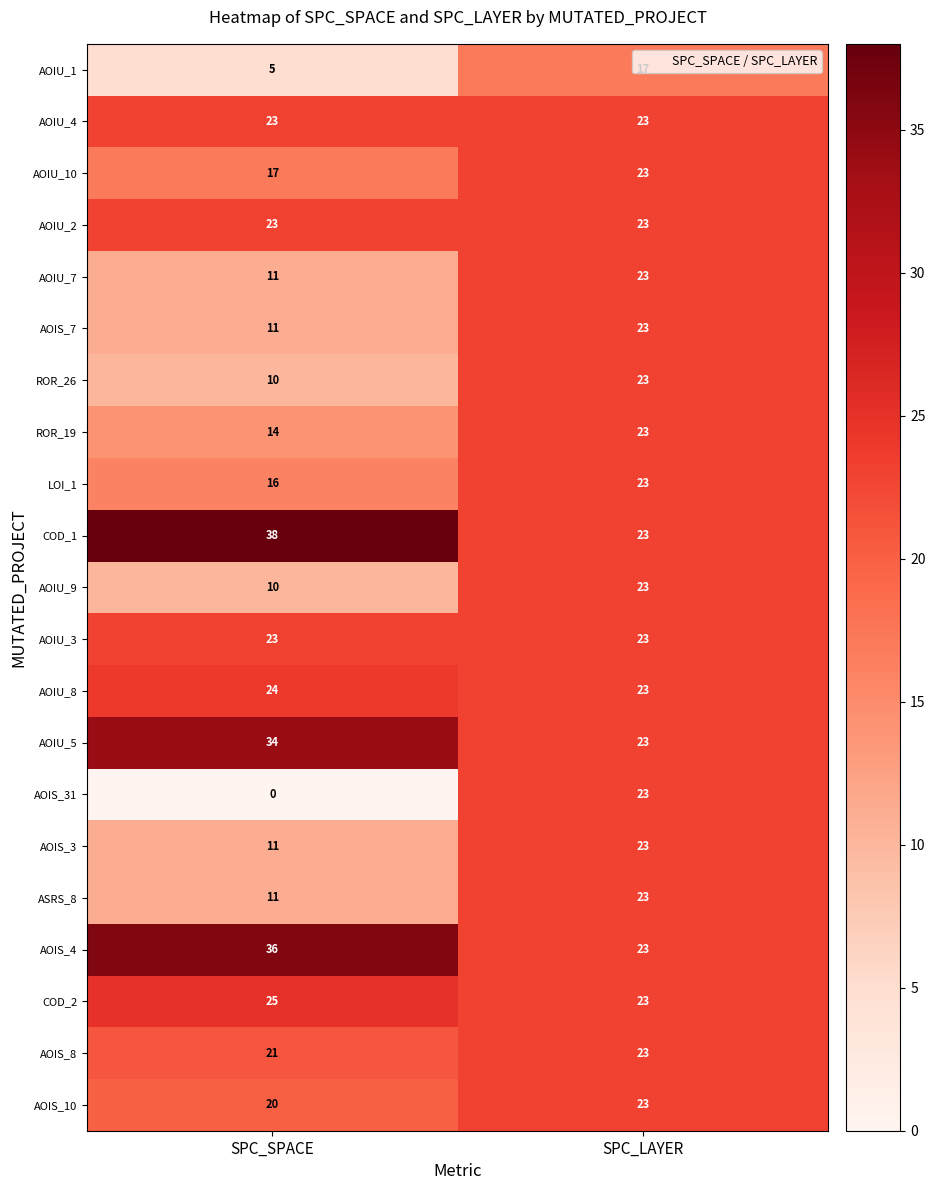

Read the AOIS_31 value at SPC_LAYER.

23